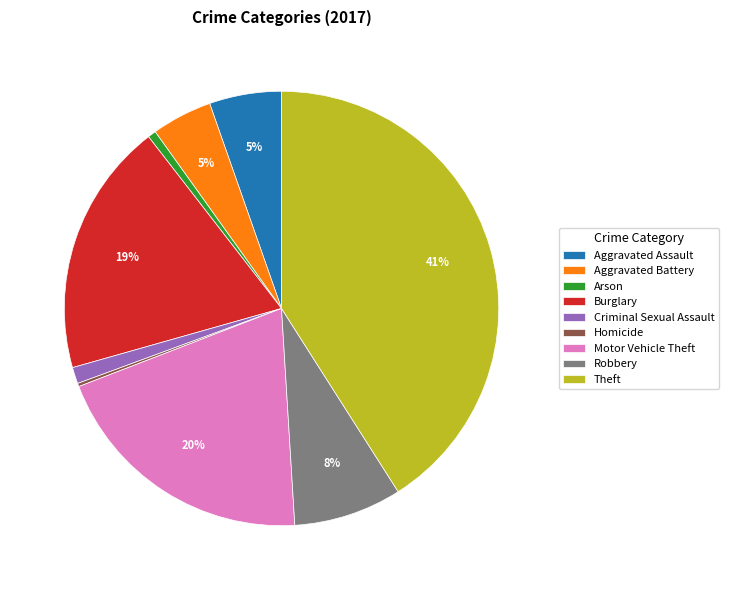

What percentage is the Theft slice, to the nearest percent?

41%